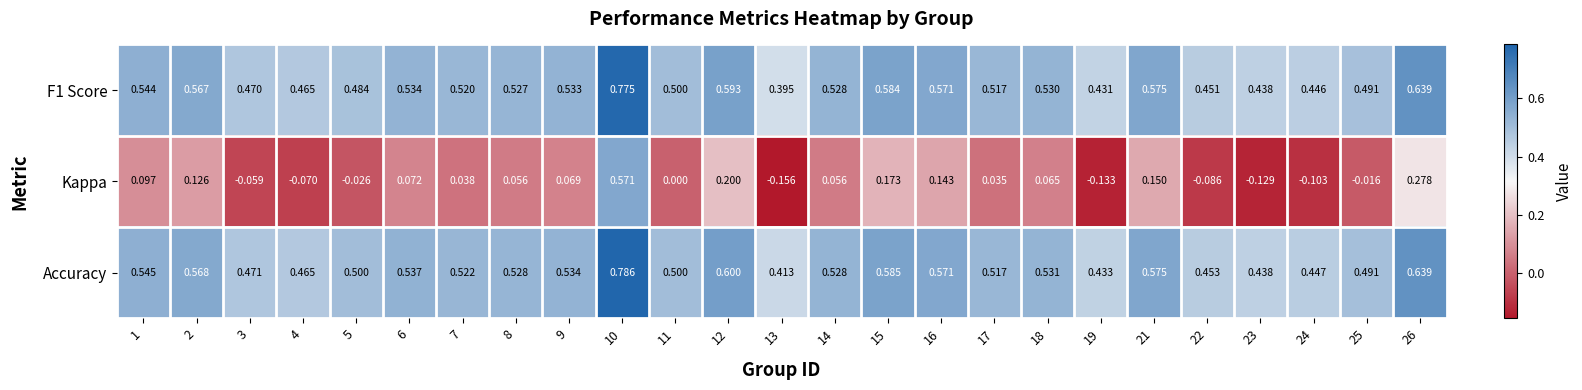

Which series has the largest range (max minus min)?

Kappa